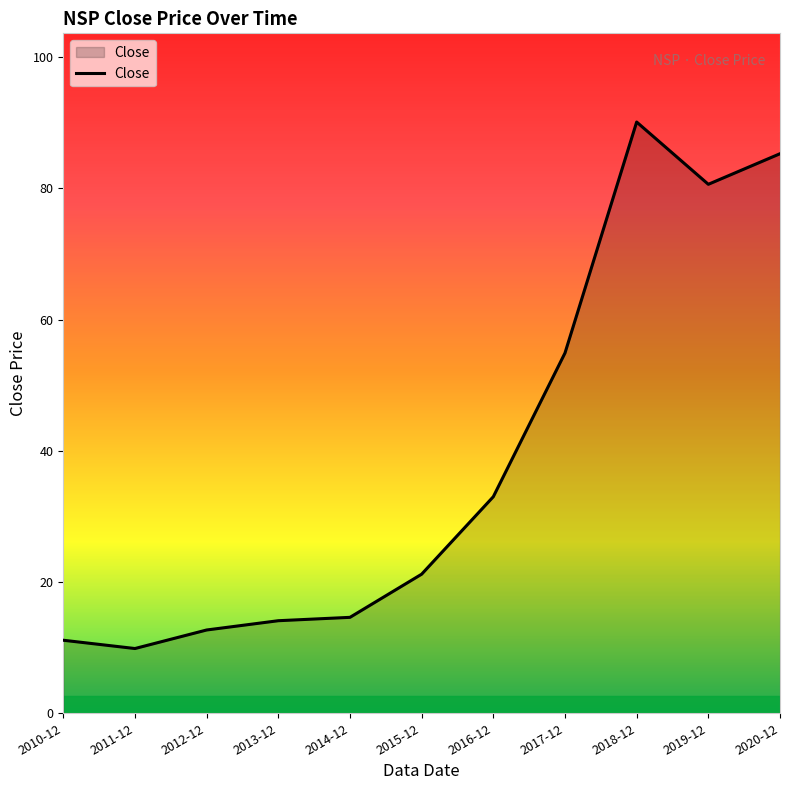

At which category does the chart reach its peak across all series?

2018-12